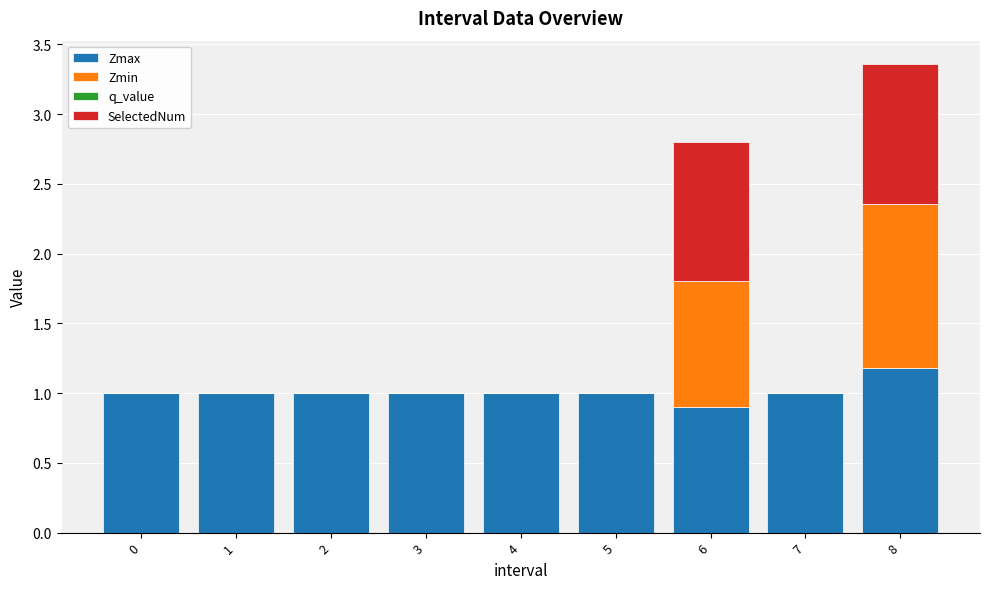

The value of Zmax at 1 is 1.0. True or false?

True